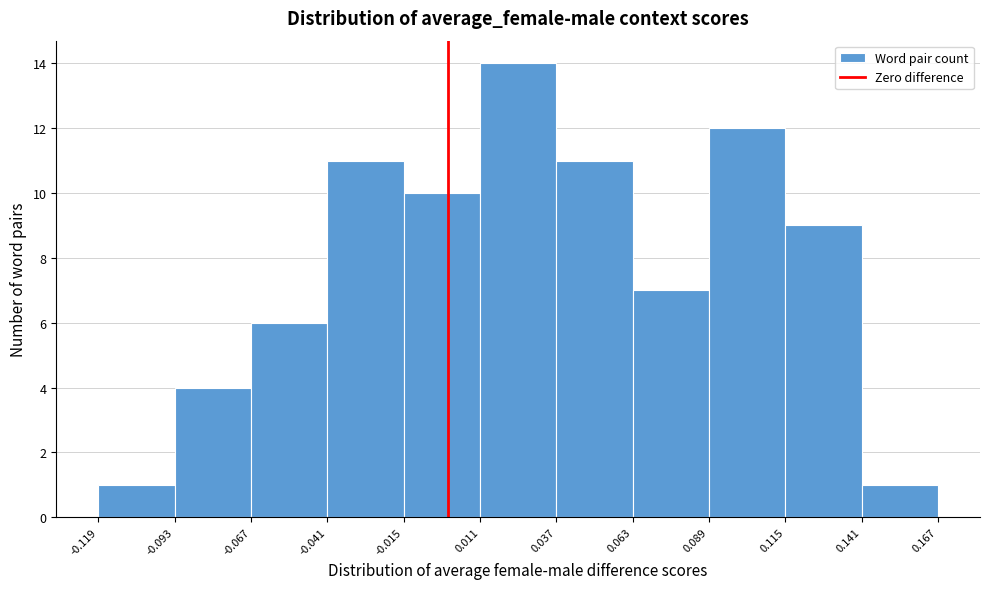

Reading left to right, list every bar in this chart as the range it spans on the x-axis followed by its height. The values are not printed on the chart, so give them approximately, as read against the axis.

-0.119 to -0.093: 1
-0.093 to -0.067: 4
-0.067 to -0.041: 6
-0.041 to -0.015: 11
-0.015 to 0.011: 10
0.011 to 0.037: 14
0.037 to 0.063: 11
0.063 to 0.089: 7
0.089 to 0.115: 12
0.115 to 0.141: 9
0.141 to 0.167: 1